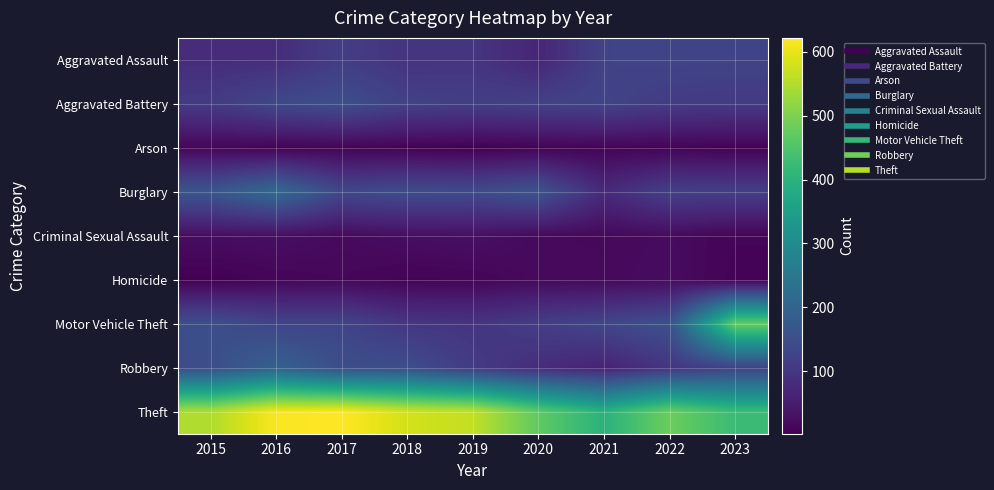

Which series has the largest total across all categories?

Theft